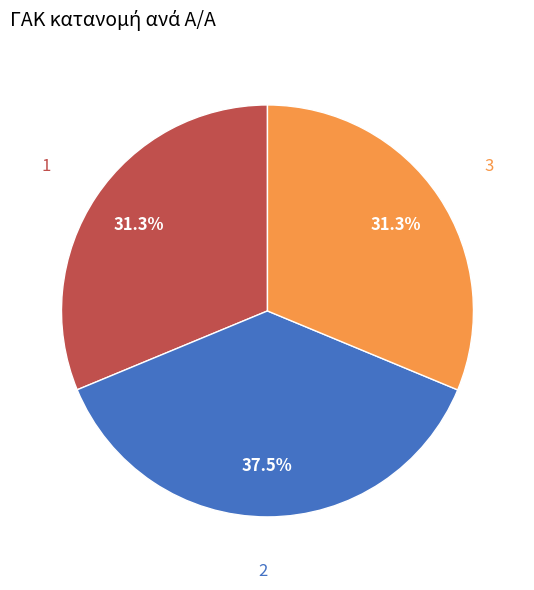

Does any single category account for the majority?

No